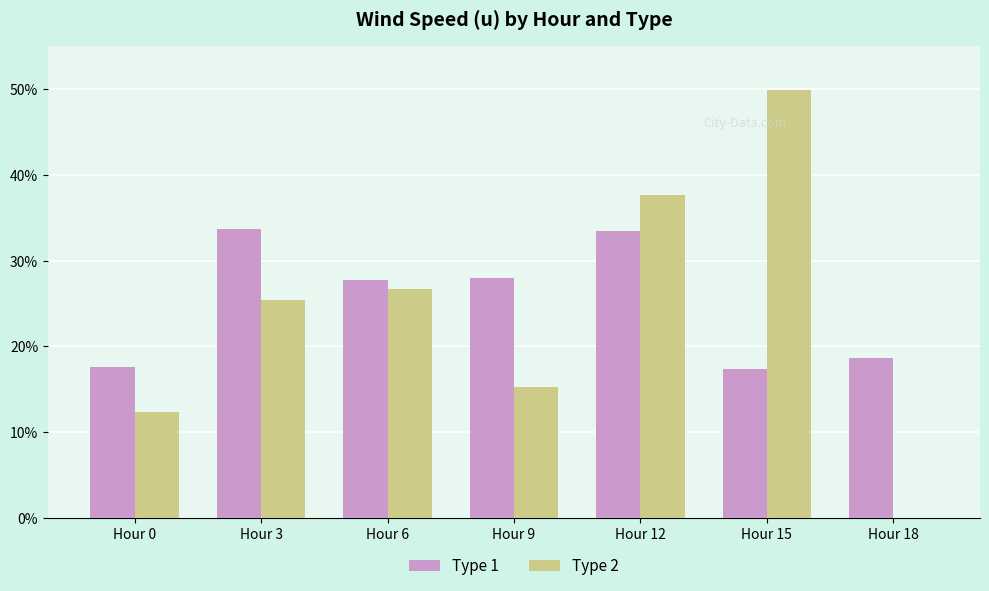

What is the sum of all Type 1 values?

176.4